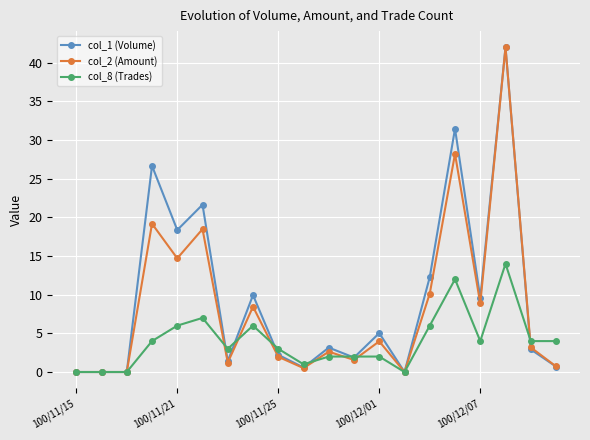

True or false: col_8 (Trades) has more than 1 points higher than both neighbors.

True